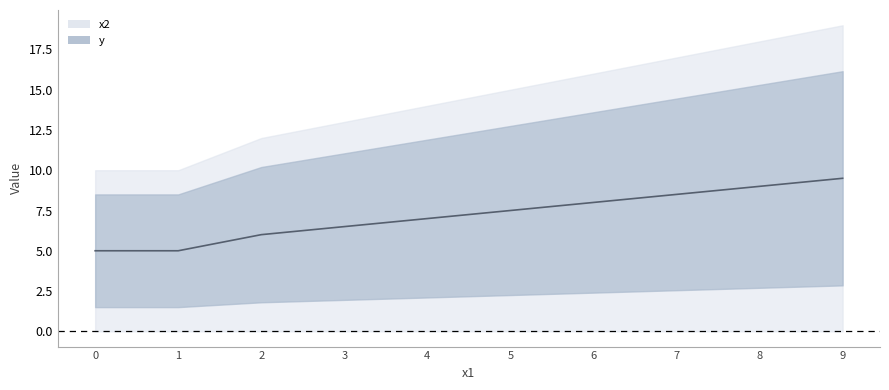

What is the average value?

7.2